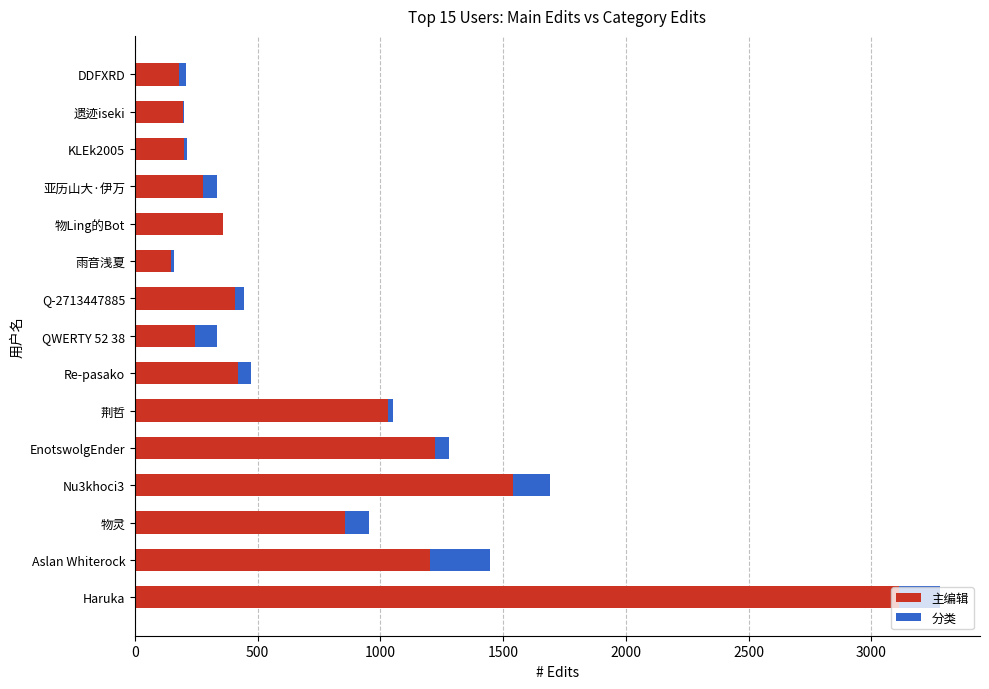

At which category is the sum across all series the highest?

Haruka